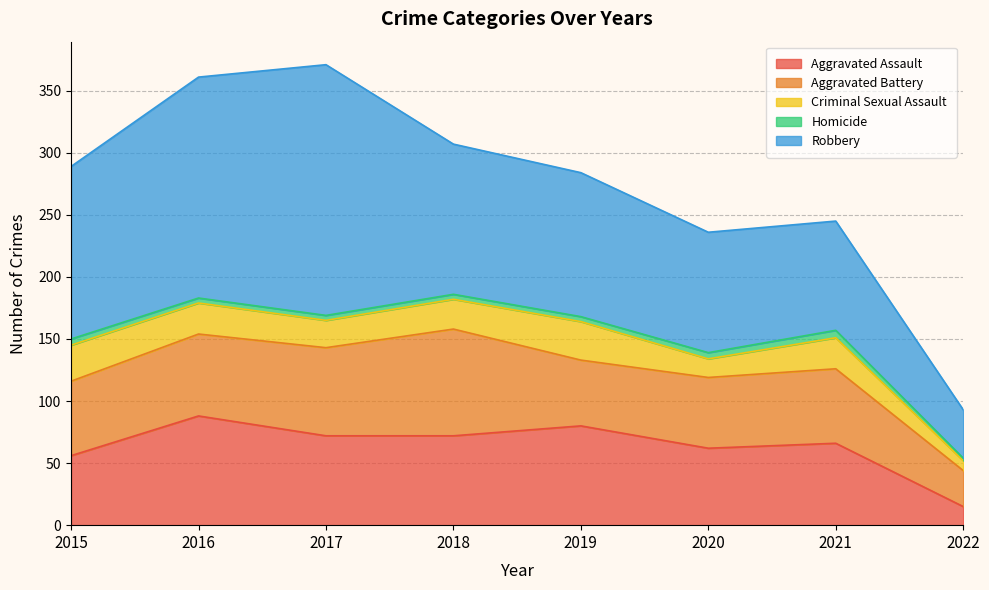

Rank the series at 2022 from highest to lowest value.

Robbery, Aggravated Battery, Aggravated Assault, Criminal Sexual Assault, Homicide